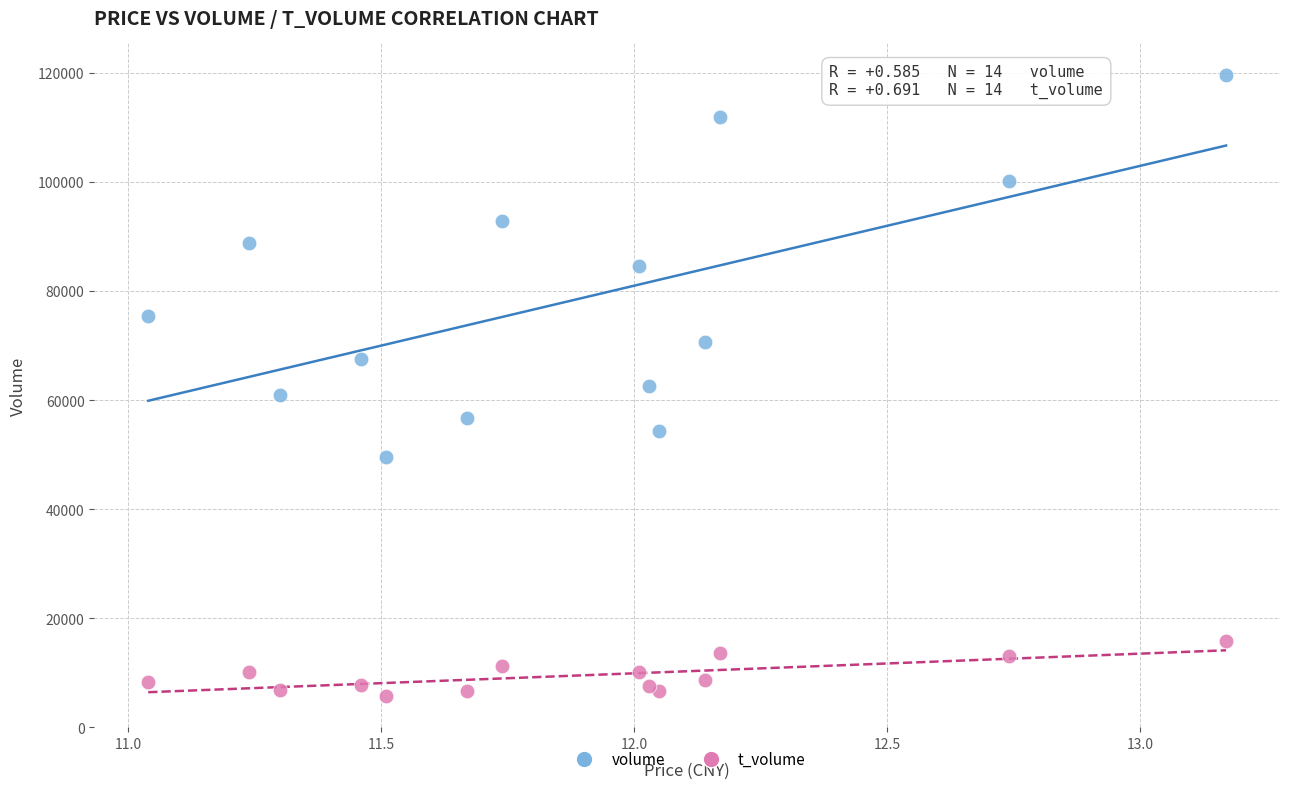

Which series has the largest Y range (max minus min)?

volume